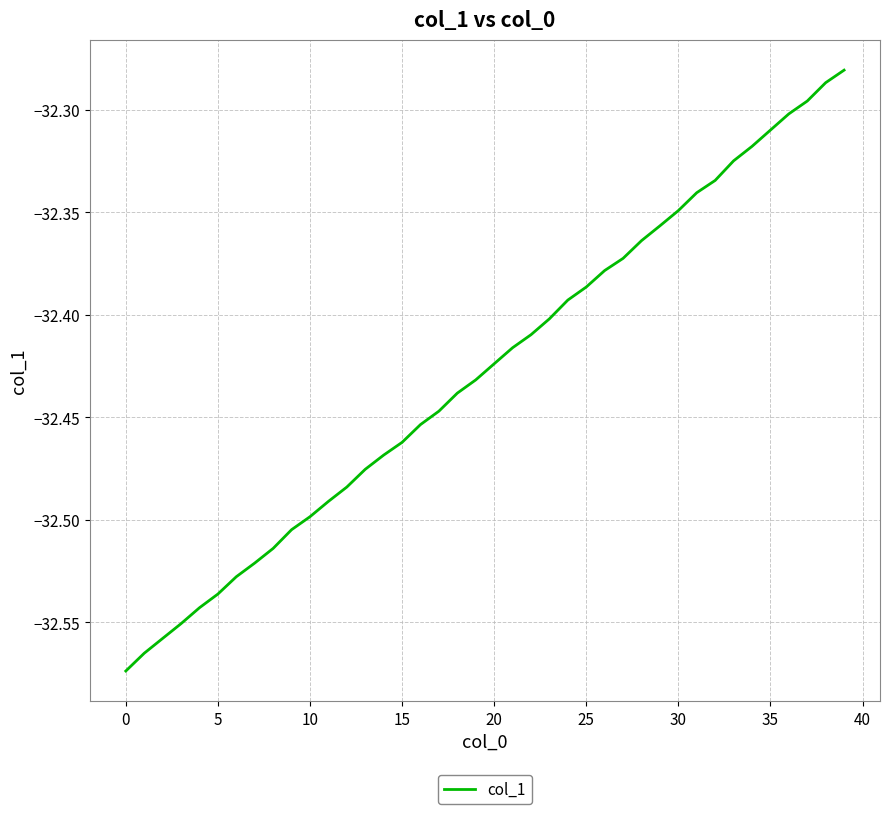

What is the difference between the maximum and minimum values?

0.3